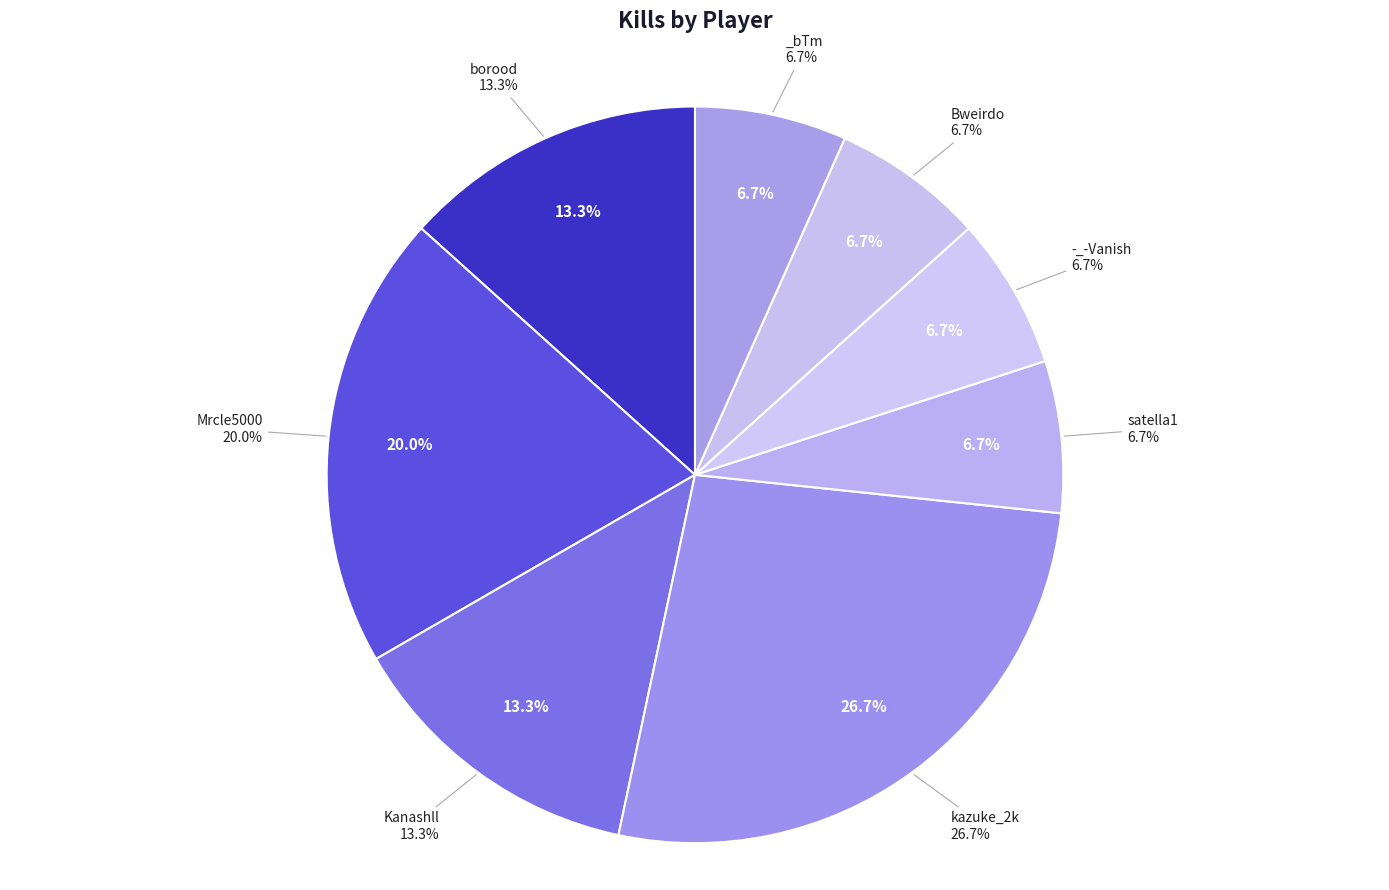

What is the change in value from Mrcle5000 to satella1?

-2